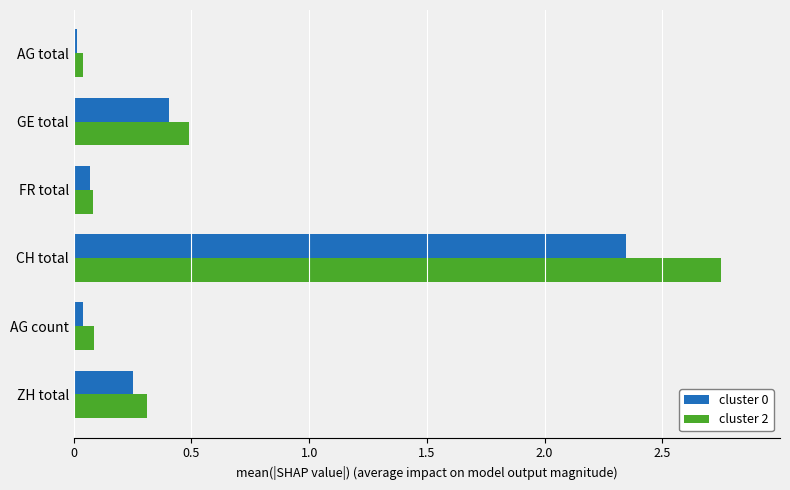

What is the difference between the second highest and second lowest values in the cluster 0 series?

0.4